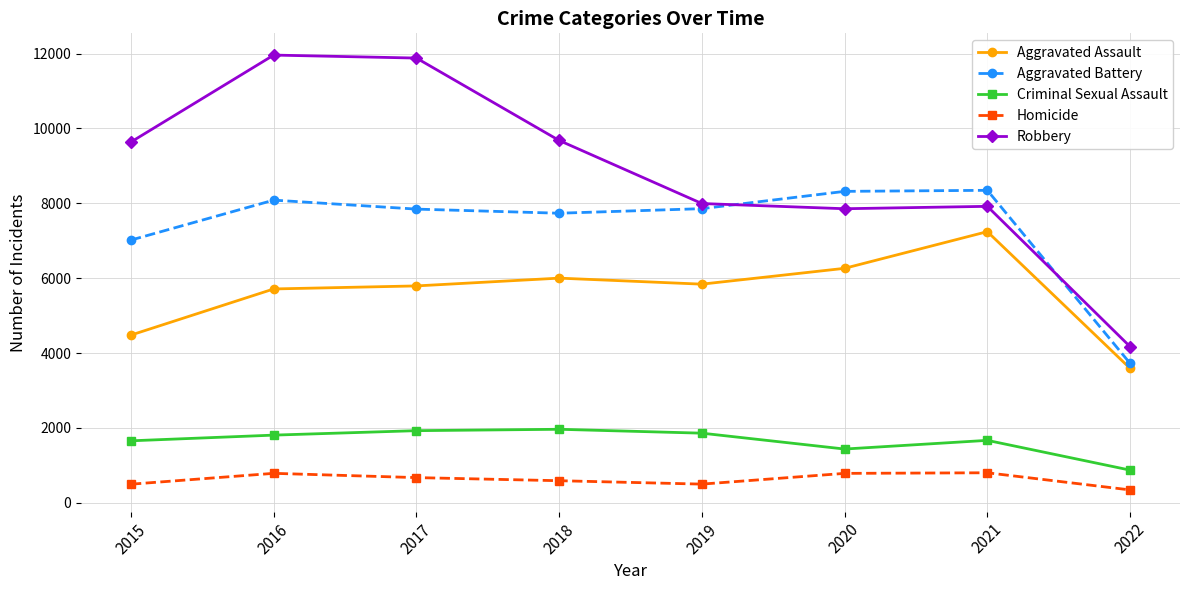

True or false: Robbery and Homicide intersect in this chart.

False